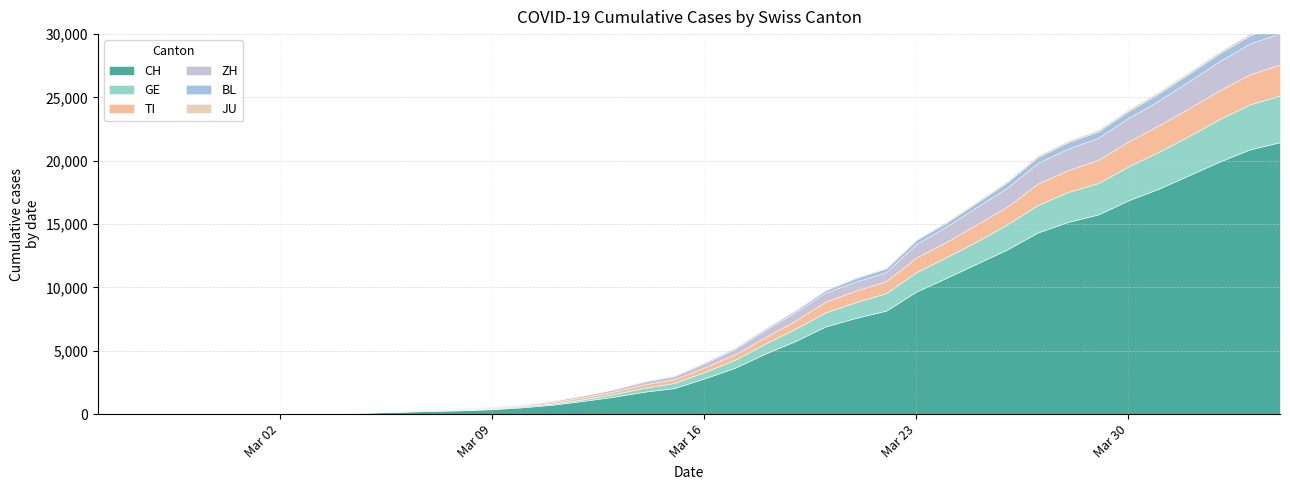

True or false: CH has more than 2 points higher than both neighbors.

False